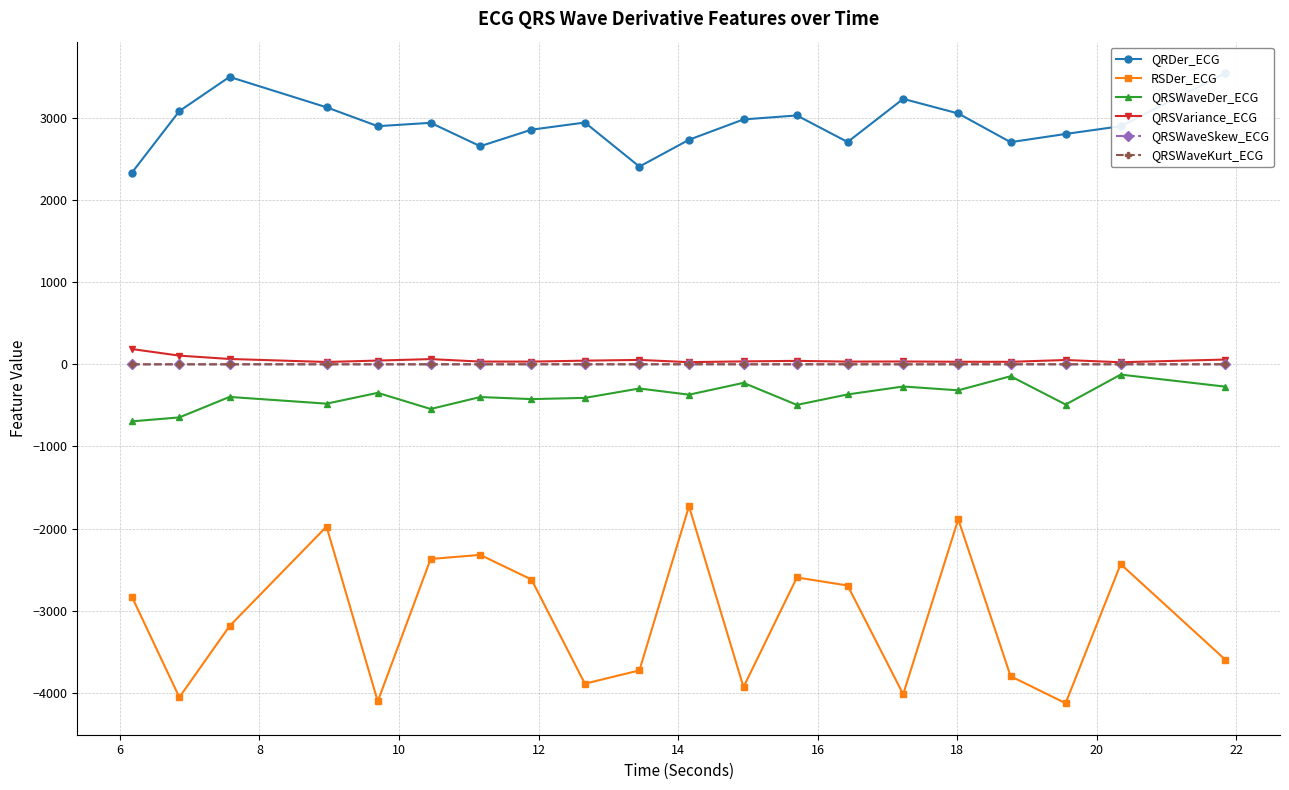

True or false: QRSWaveDer_ECG and QRSWaveKurt_ECG intersect in this chart.

False